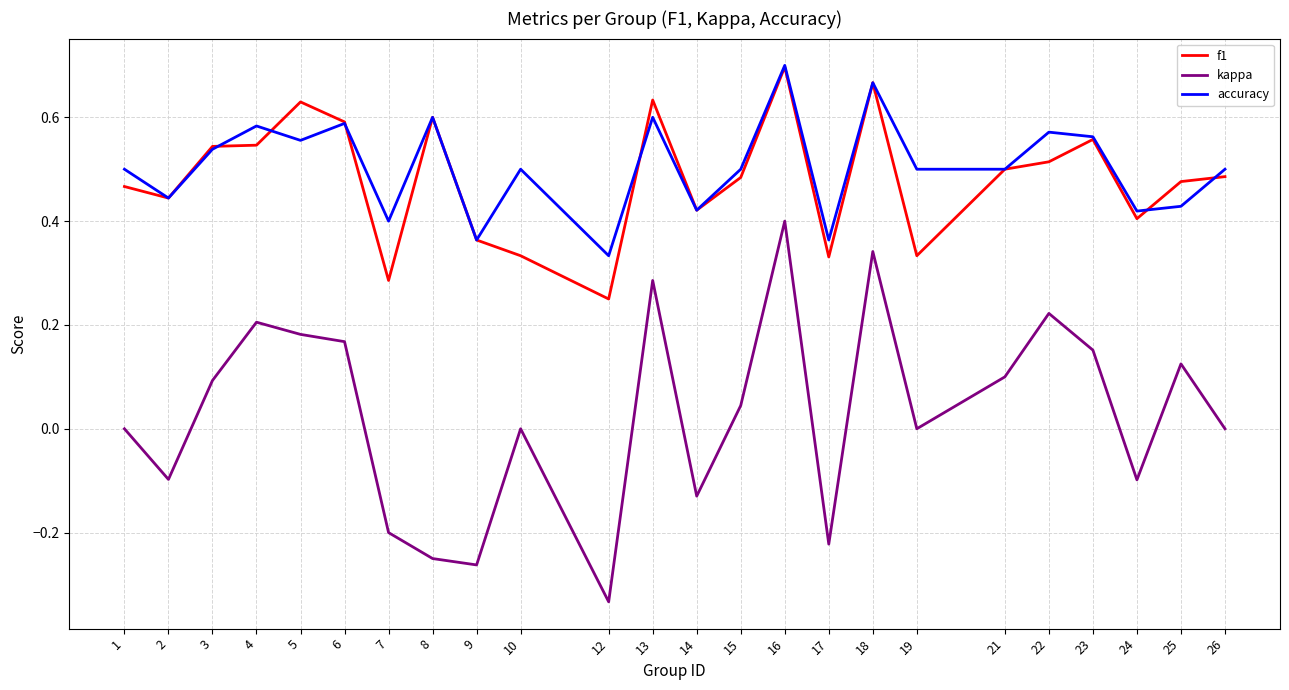

At which label is f1 closest to 0?

12